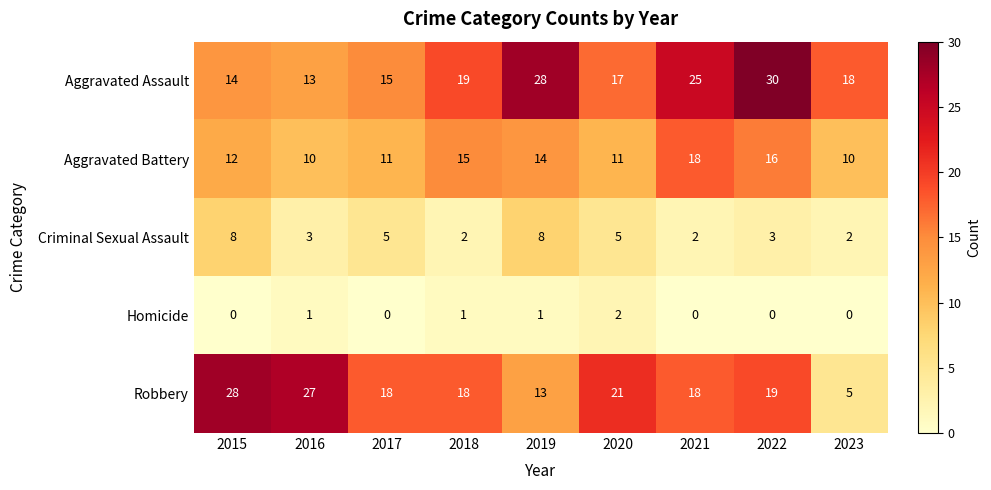

What is the spread (max minus min) of values at 2021?

25